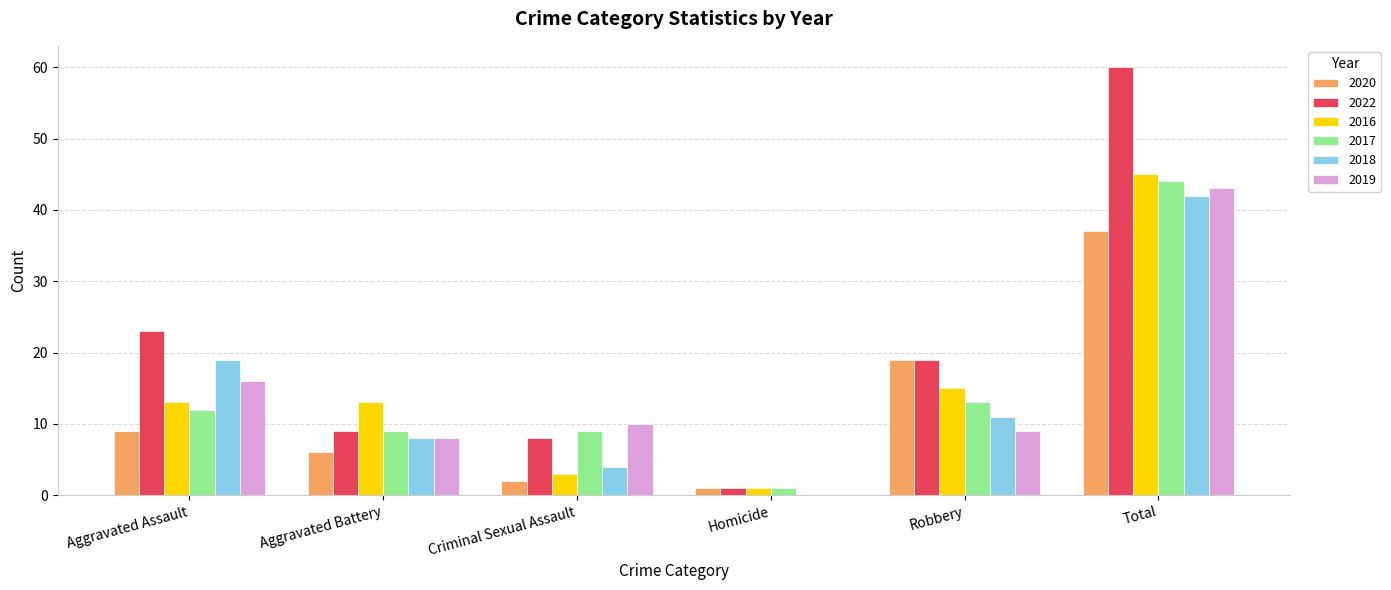

Which category has the highest value in the 2022 series?

Total